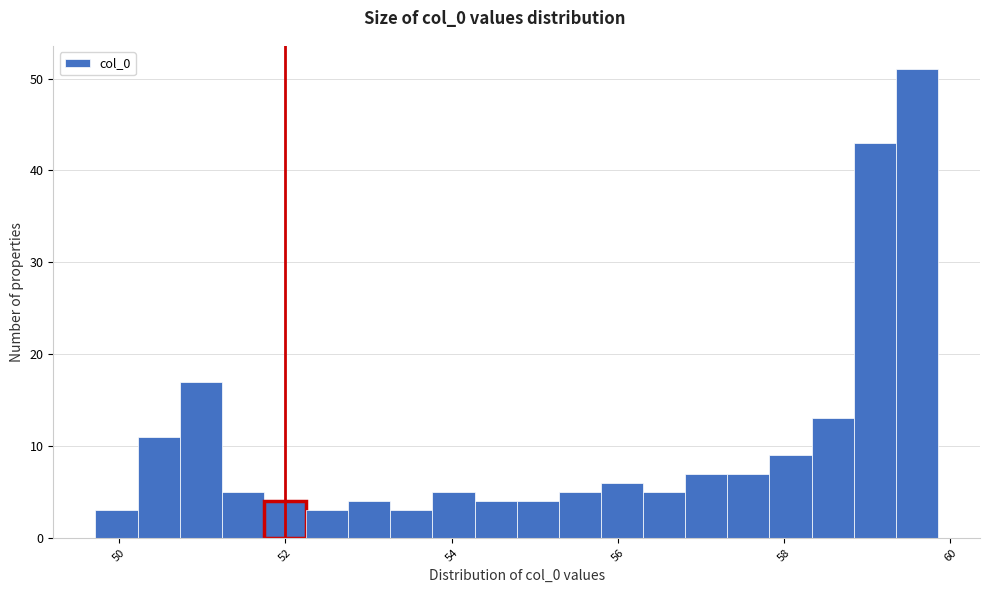

Around what value on the x-axis is the tallest bar? Give the approximate position of its centre, as read against the axis.

59.6